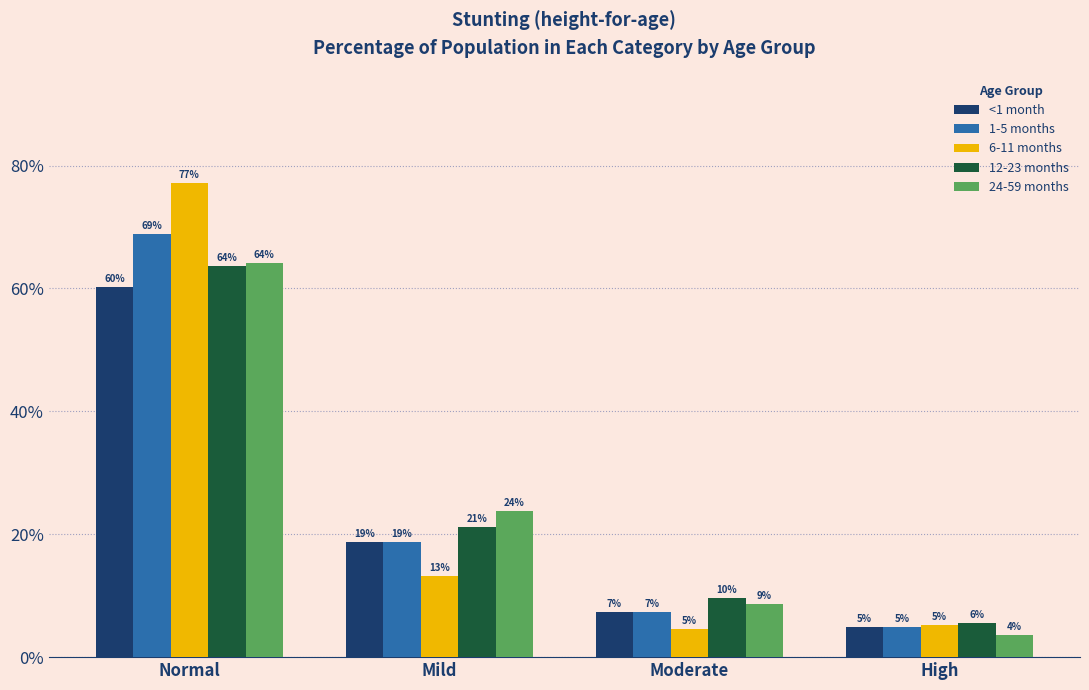

At which category does the chart reach its minimum across all series?

High